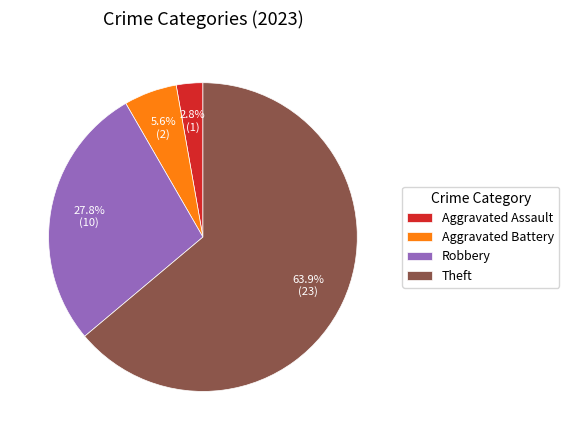

Count the number of slices in the pie.

4